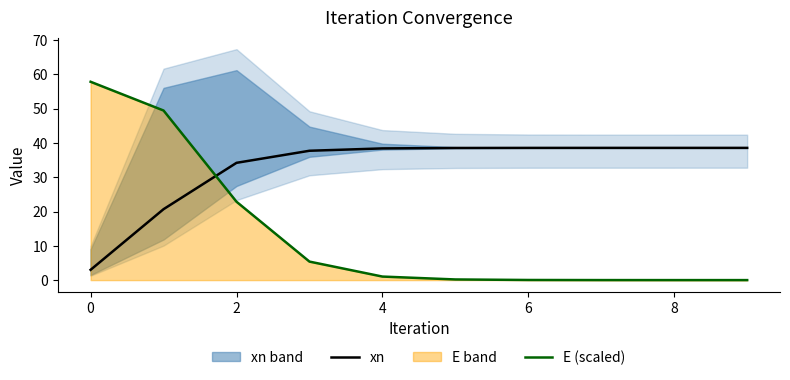

What is the highest value of the xn series?

38.6